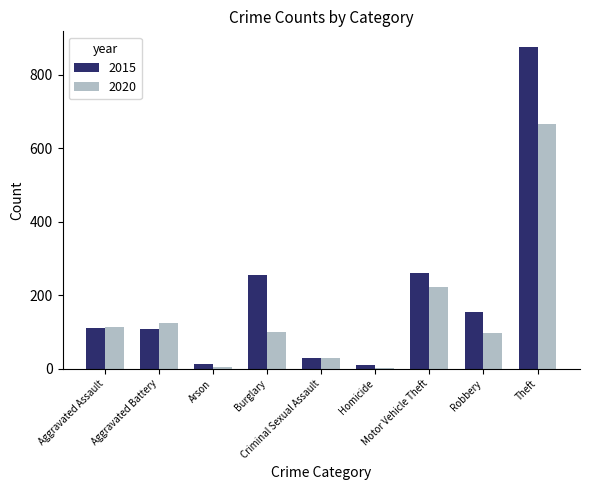

What is the sum of all 2015 values?

1812